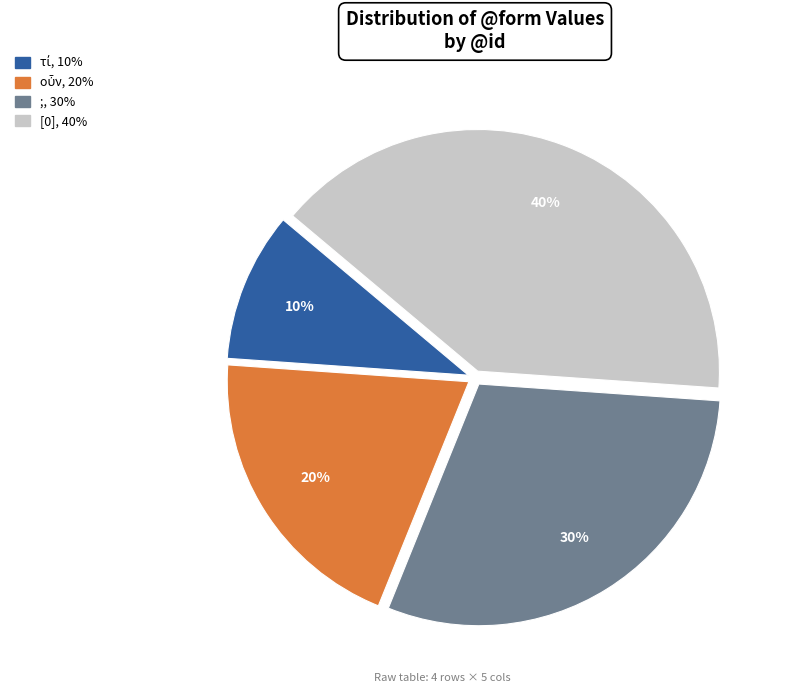

Is there any slice that represents more than half of the pie?

No